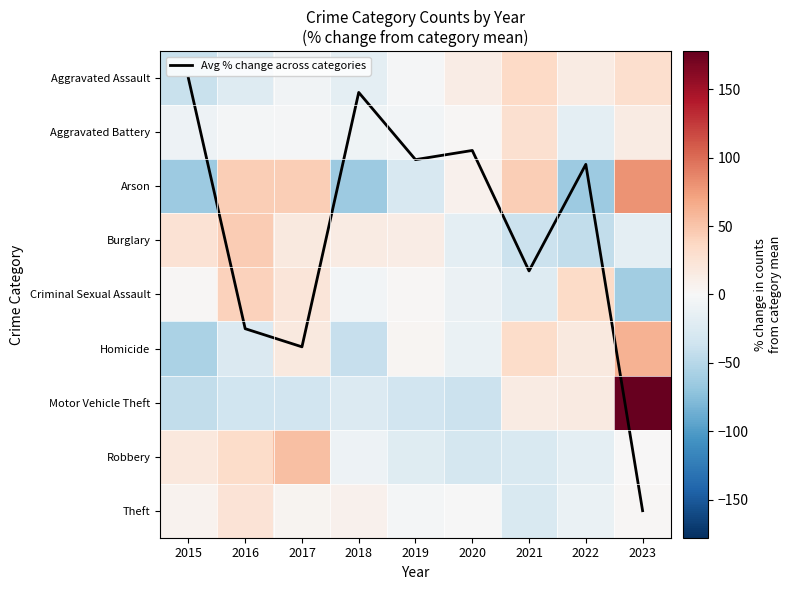

At which category does the chart reach its minimum across all series?

2015